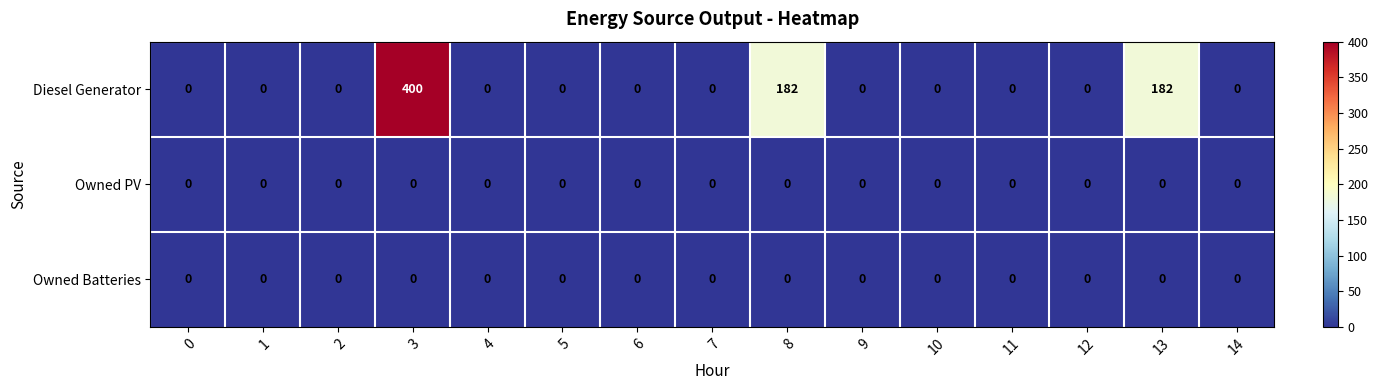

Which series changed the most between 8 and 12?

Diesel Generator